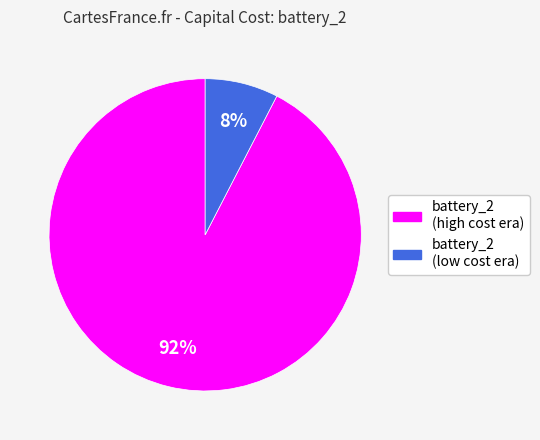

Is the sum of battery_2 (high cost era) and battery_2 (low cost era) greater than half?

Yes